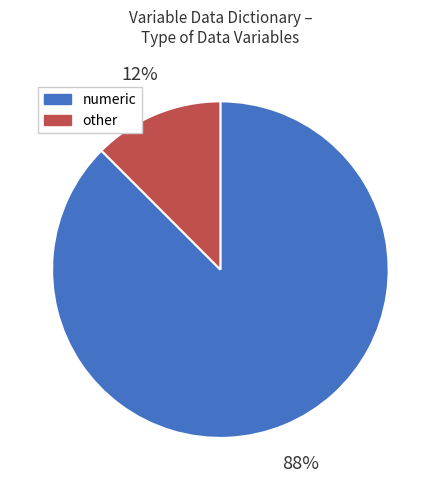

To the nearest percent, what is the average slice percentage?

50%